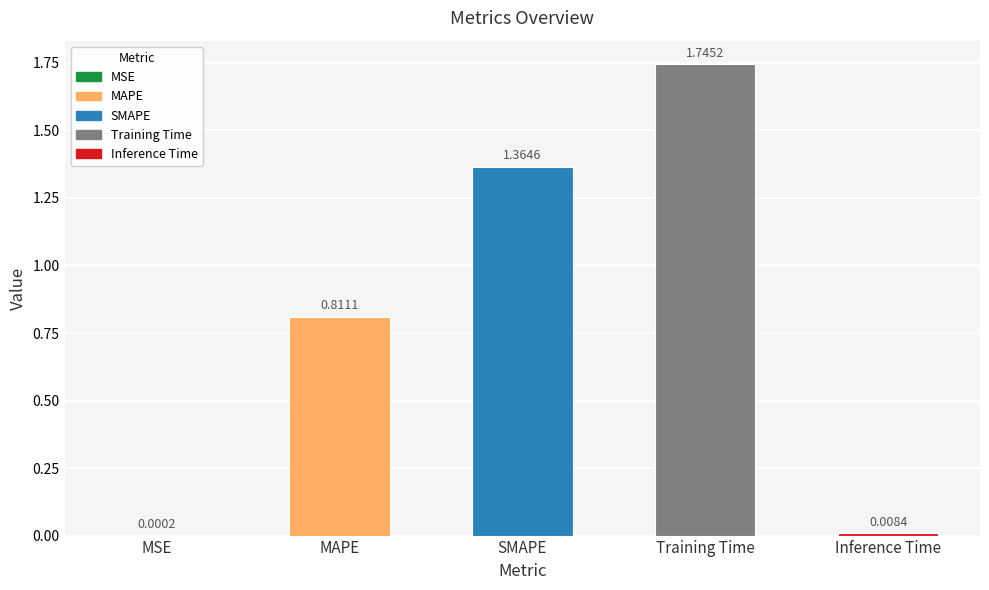

What is the sum of all values?

3.9